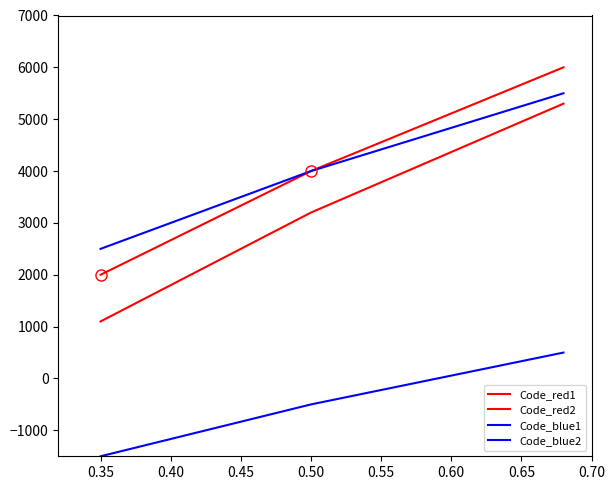

Is this an area chart (filled region under the line)?

No